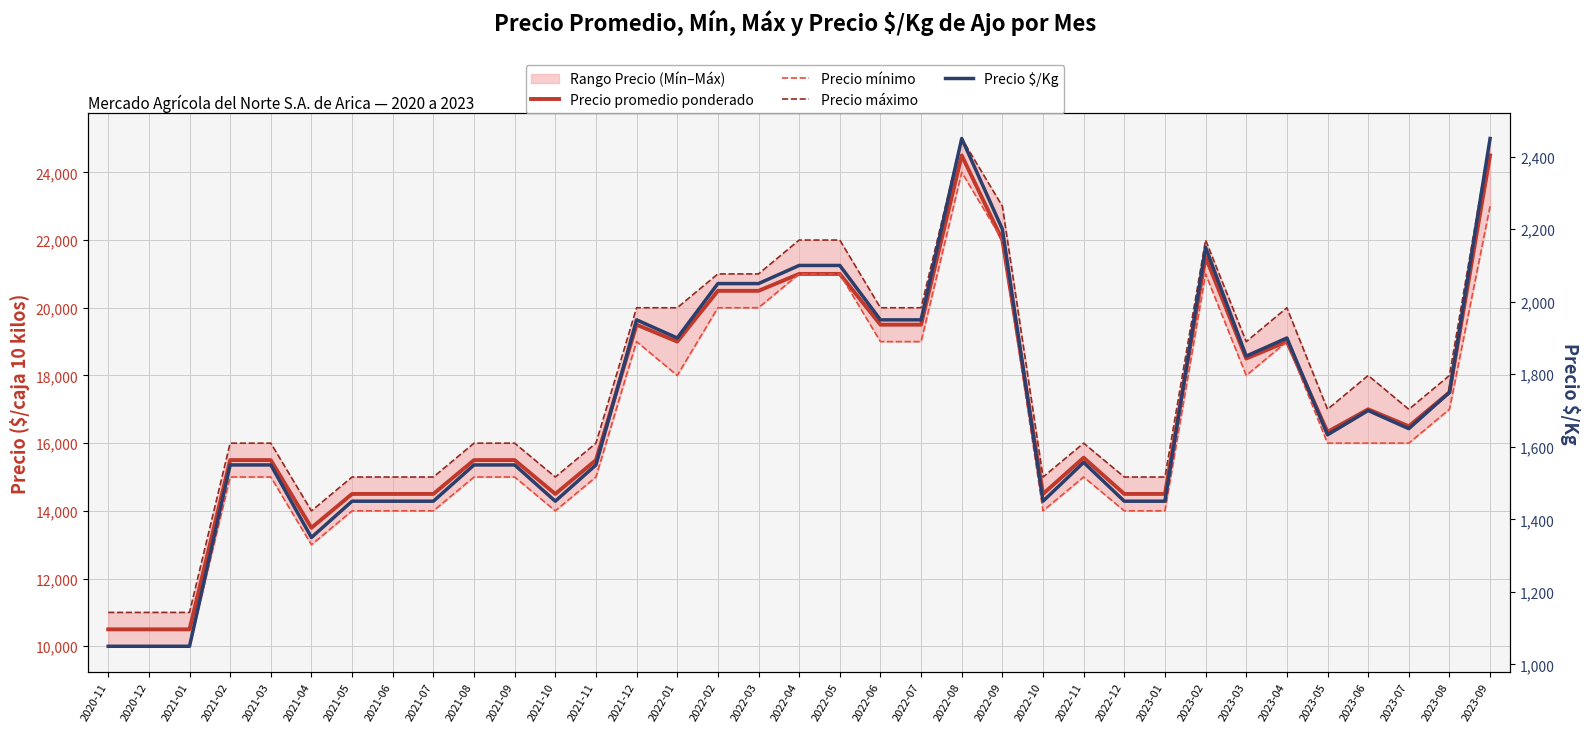

What is the difference between the Precio $/Kg values at 2021-10 and 2023-03?

400